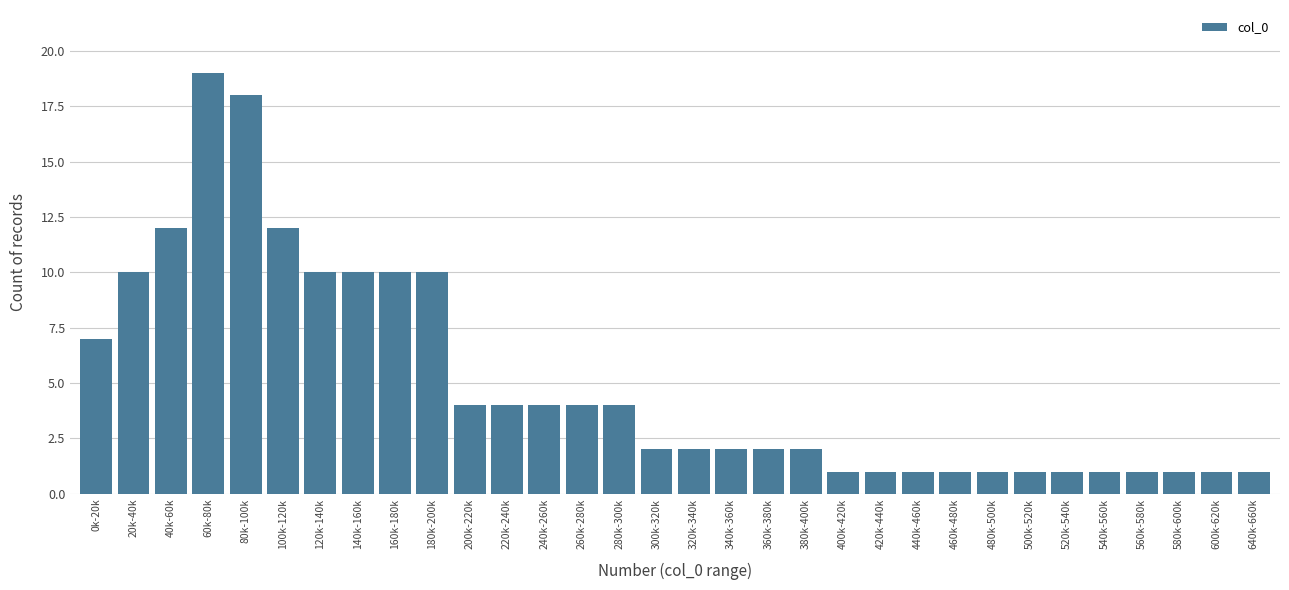

What is the sum of all values?

160